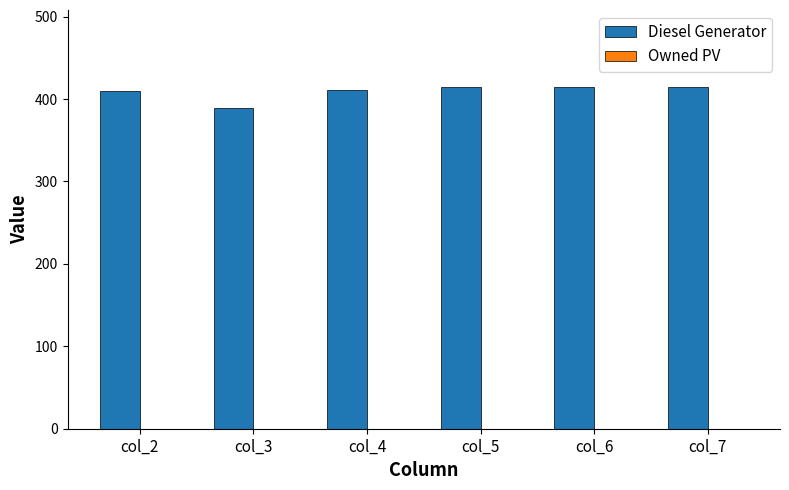

Count the number of categories in the chart.

6